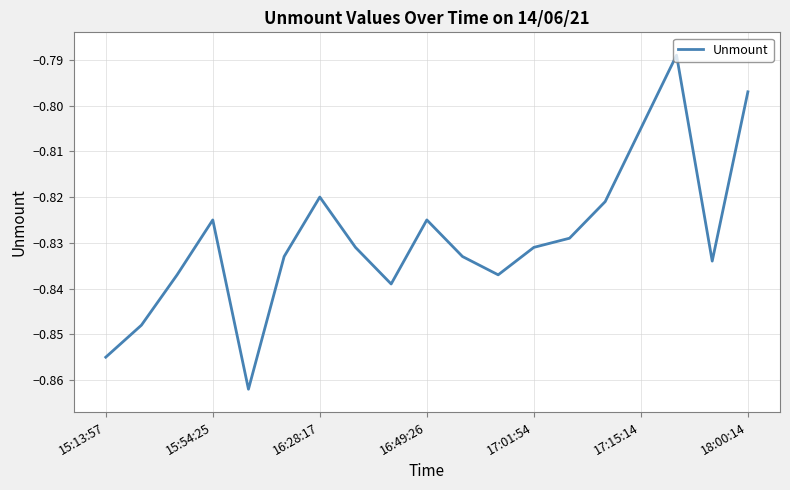

What is the value of the 5th point from the left?

-0.9